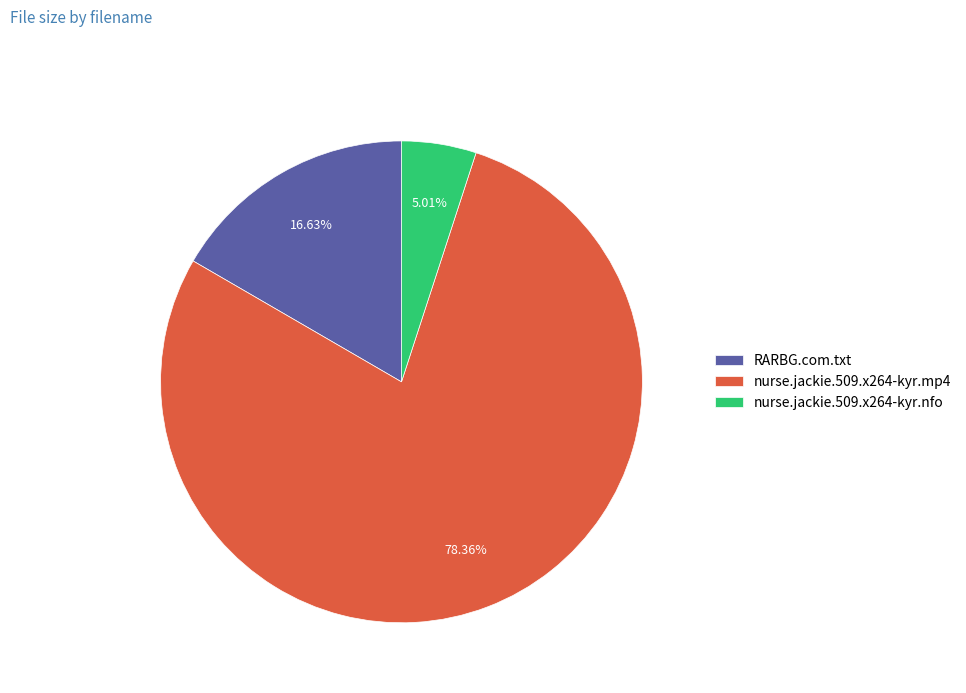

Is the sum of nurse.jackie.509.x264-kyr.nfo and RARBG.com.txt greater than half?

No